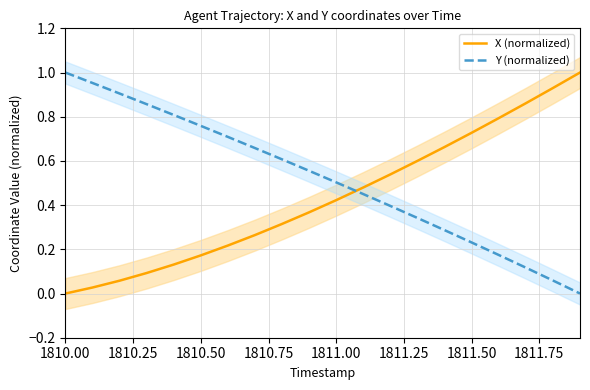

Does the chart have visible grid lines?

Yes